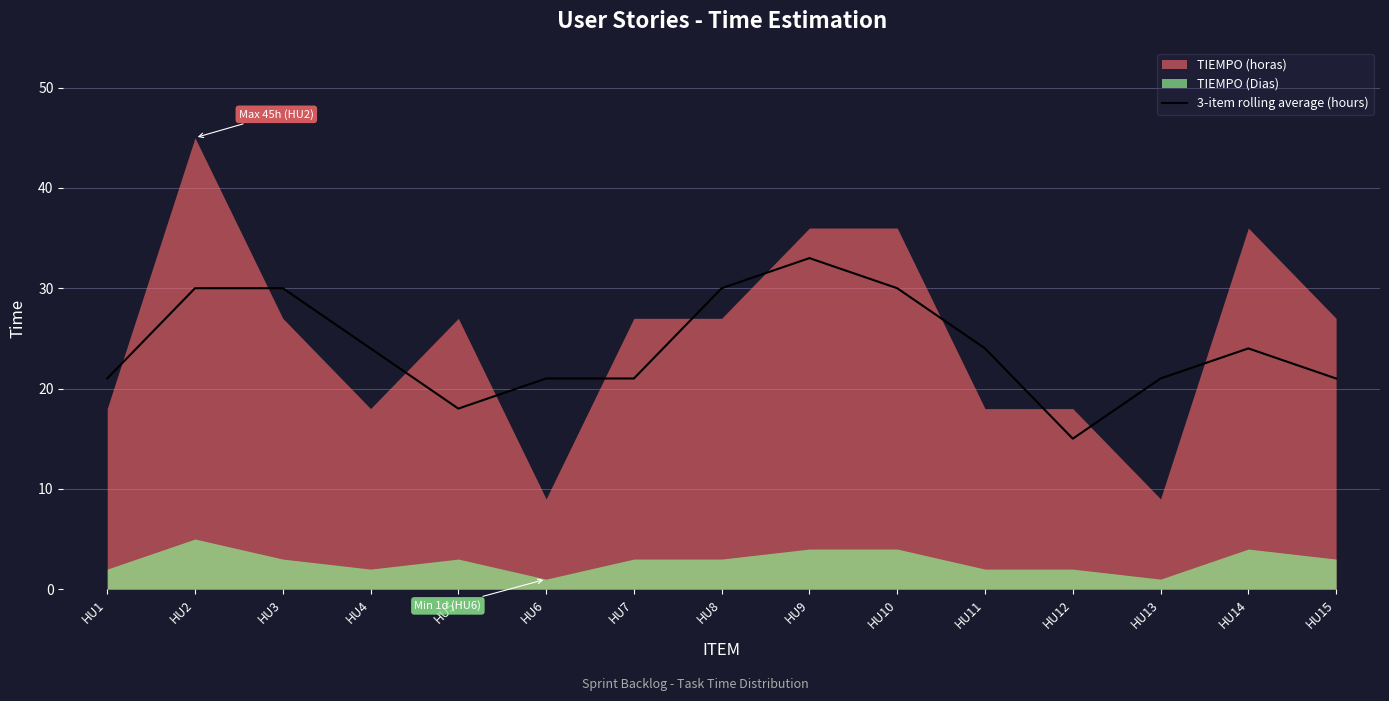

How many lines are shown in the chart?

1